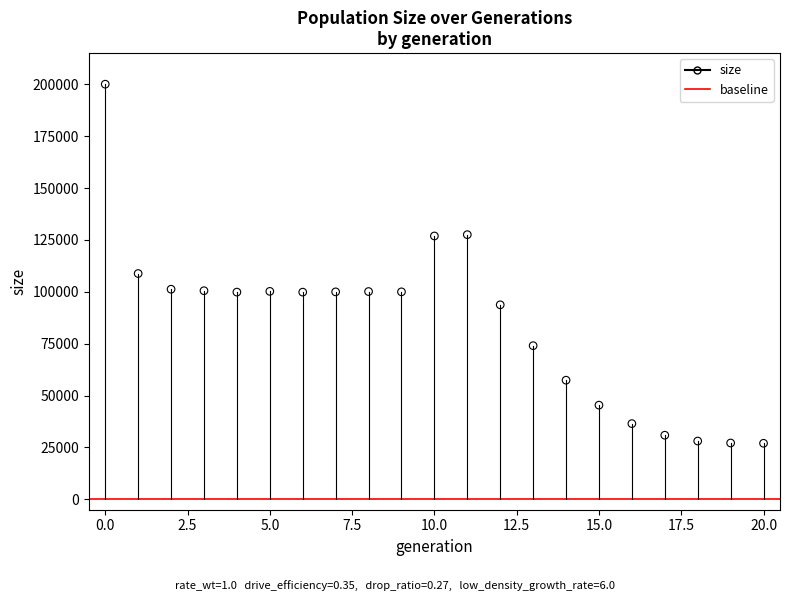

What is the range of Y values (max minus min)?

173019